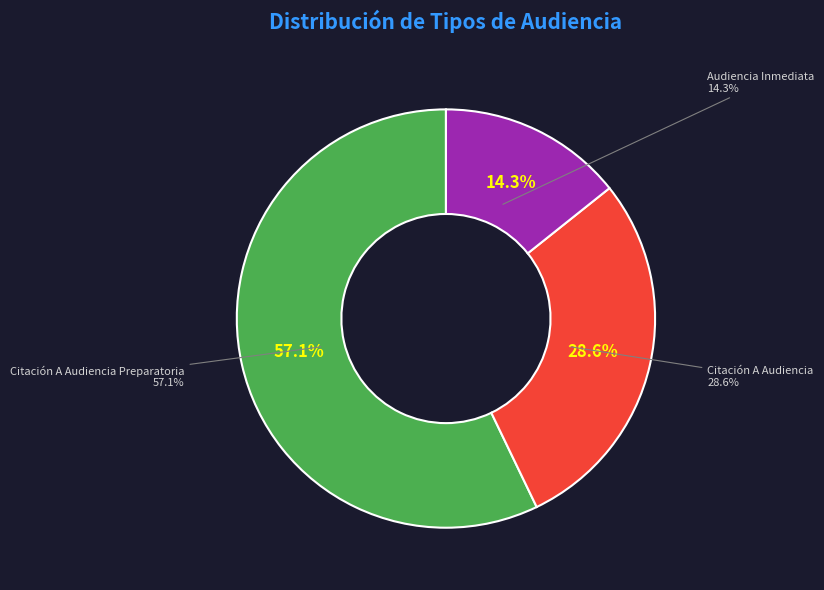

What percentage is the Citación A Audiencia slice, to the nearest percent?

29%